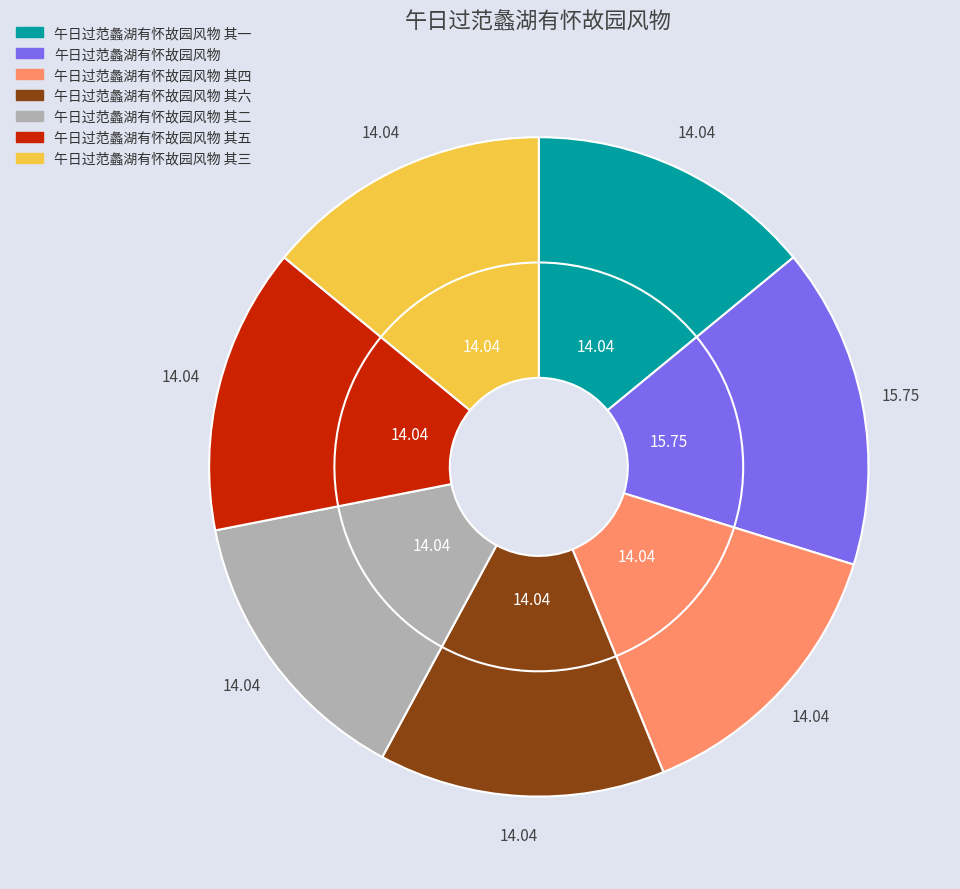

Which category has the smallest portion of the pie?

午日过范蠡湖有怀故园风物 其一